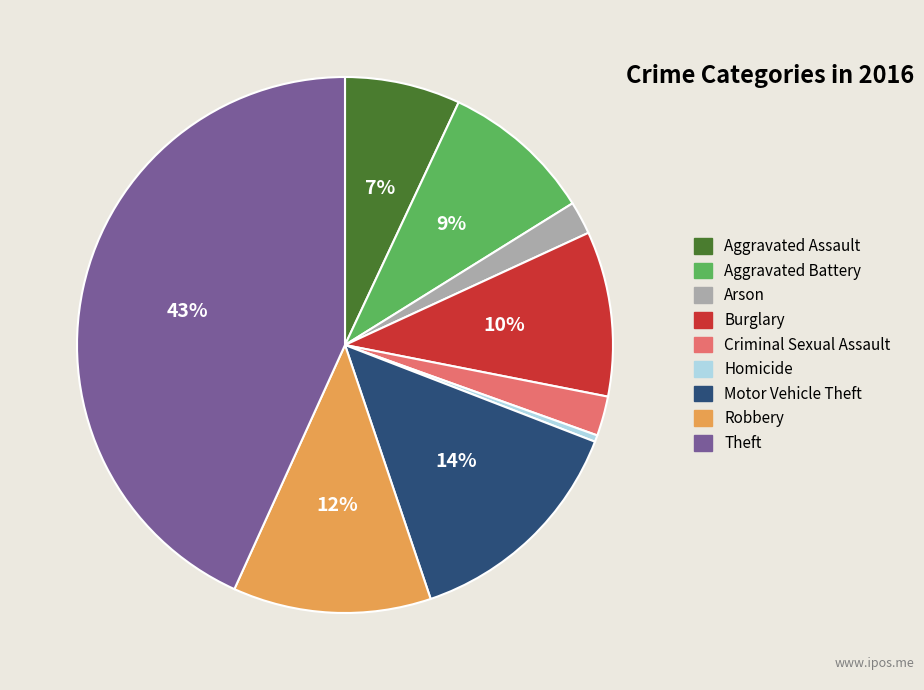

The Arson slice represents 2% of the pie. True or false?

True